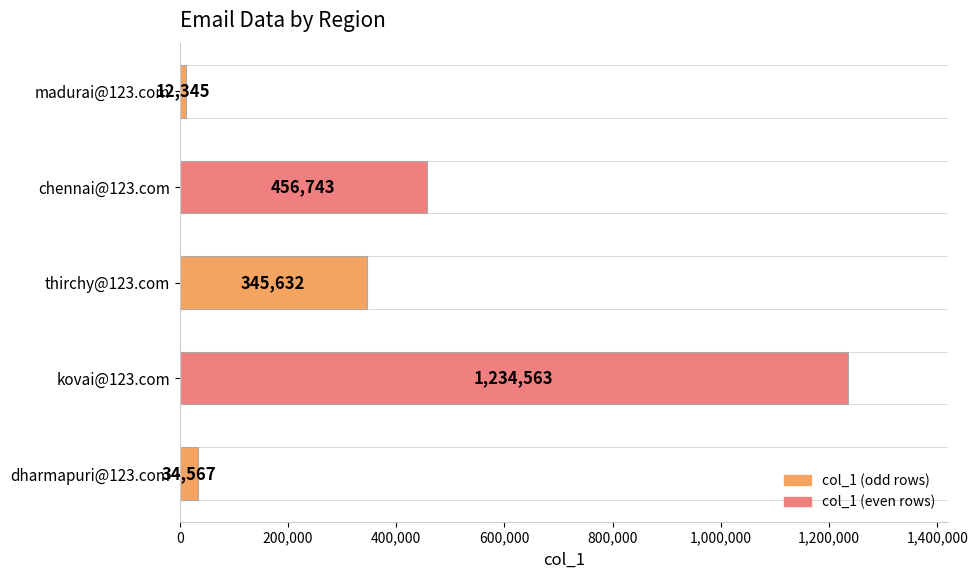

What is the average value?

416770